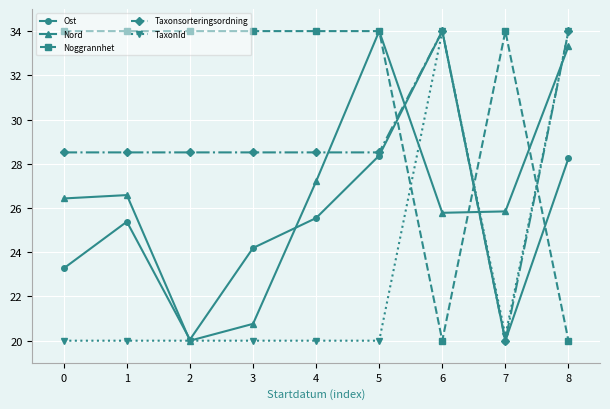

The value of Taxonsorteringsordning at 6 is 34.0. True or false?

True